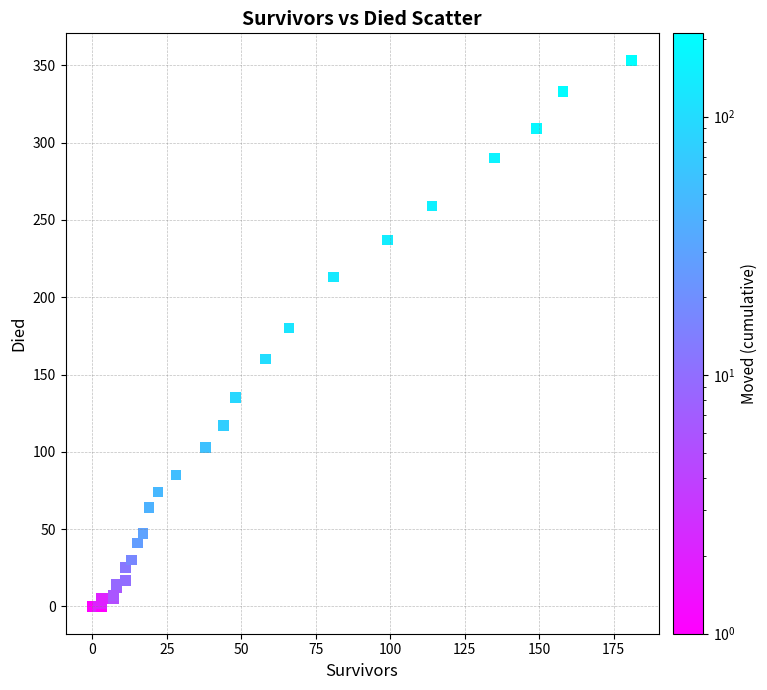

What Y value in the scatter plot is closest to 176?

180